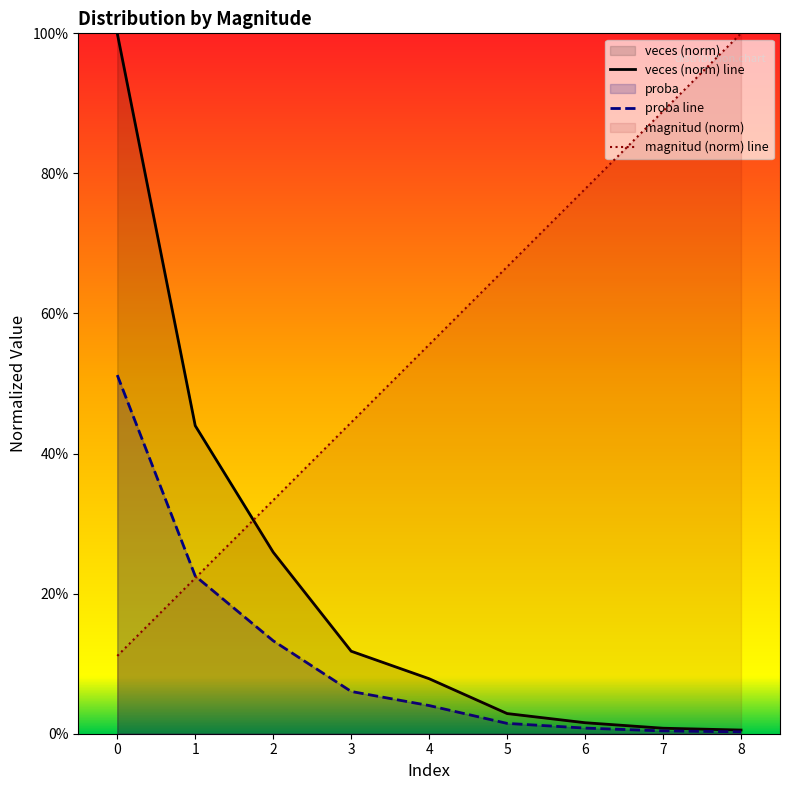

What is the average value of the veces (norm) line series?

0.2